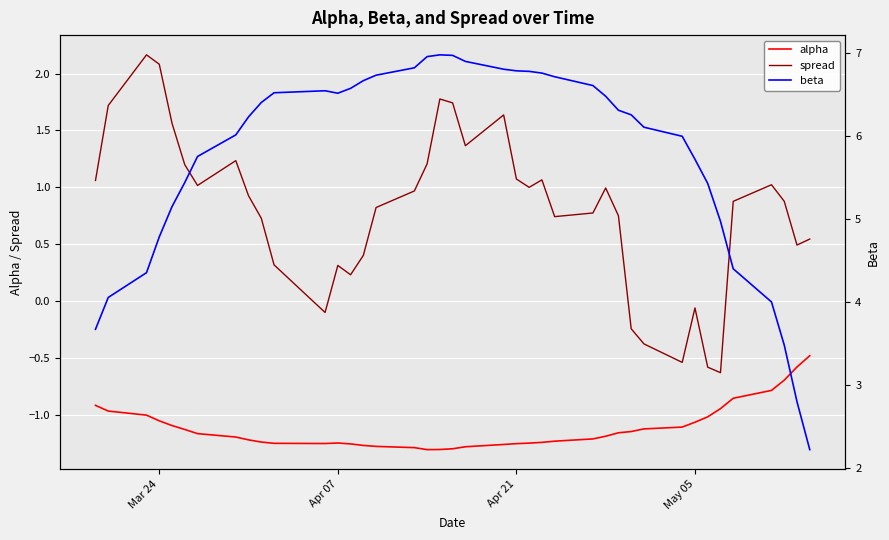

What is the maximum value for alpha?

-0.5